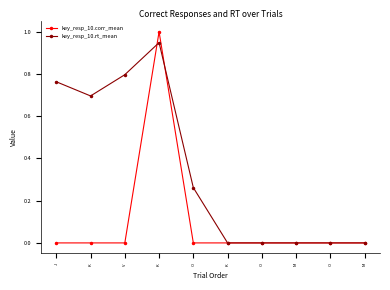

Does the chart have visible grid lines?

No